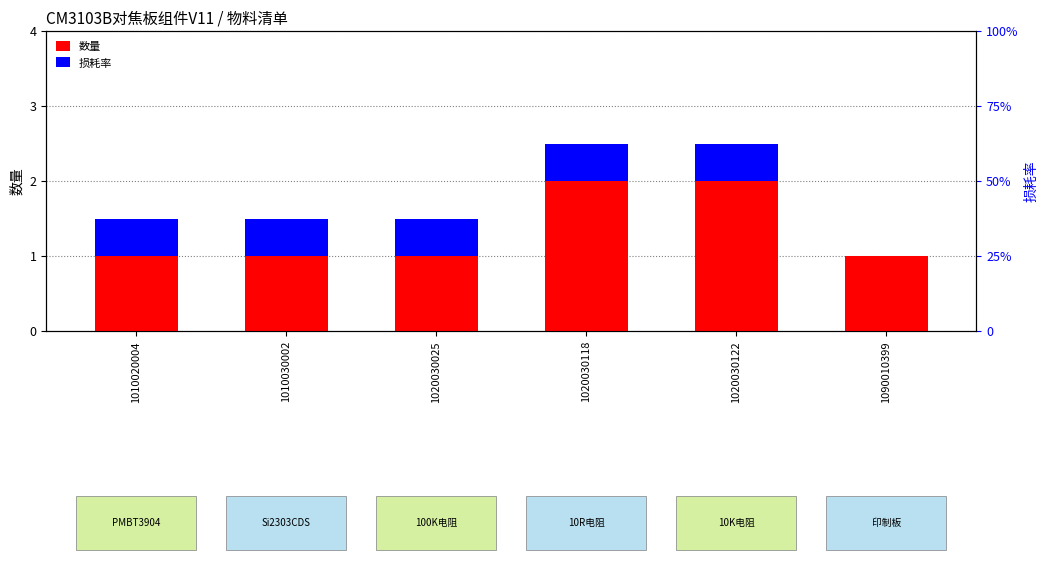

The value of 数量 at 1090010399 is 1.0. True or false?

True